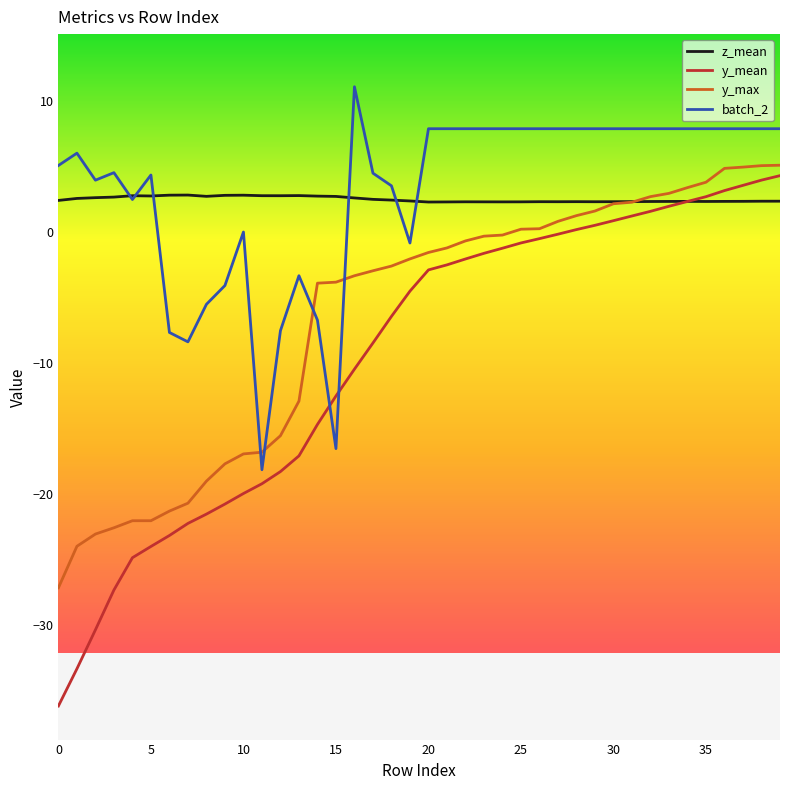

True or false: y_max and batch_2 intersect in this chart.

True